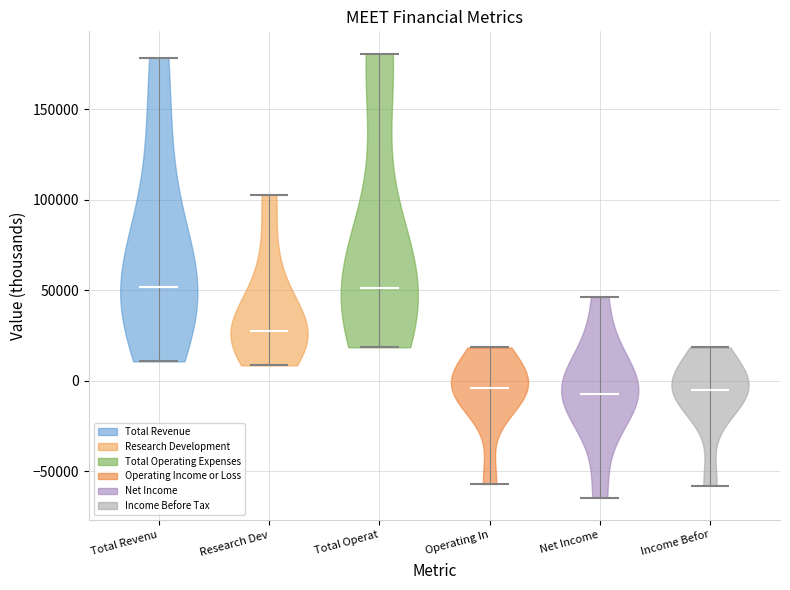

Reading left to right, read every violin against the y-axis: where its median line is, and the lowest and highest points it reaches. The values are not printed on the chart, so give them approximately, as read against the axis.

Total Revenu: median line 50000, lowest point 10000, highest point 180000
Research Dev: median line 30000, lowest point 10000, highest point 105000
Total Operat: median line 50000, lowest point 20000, highest point 180000
Operating In: median line -5000, lowest point -55000, highest point 20000
Net Income: median line -5000, lowest point -65000, highest point 45000
Income Befor: median line -5000, lowest point -60000, highest point 20000